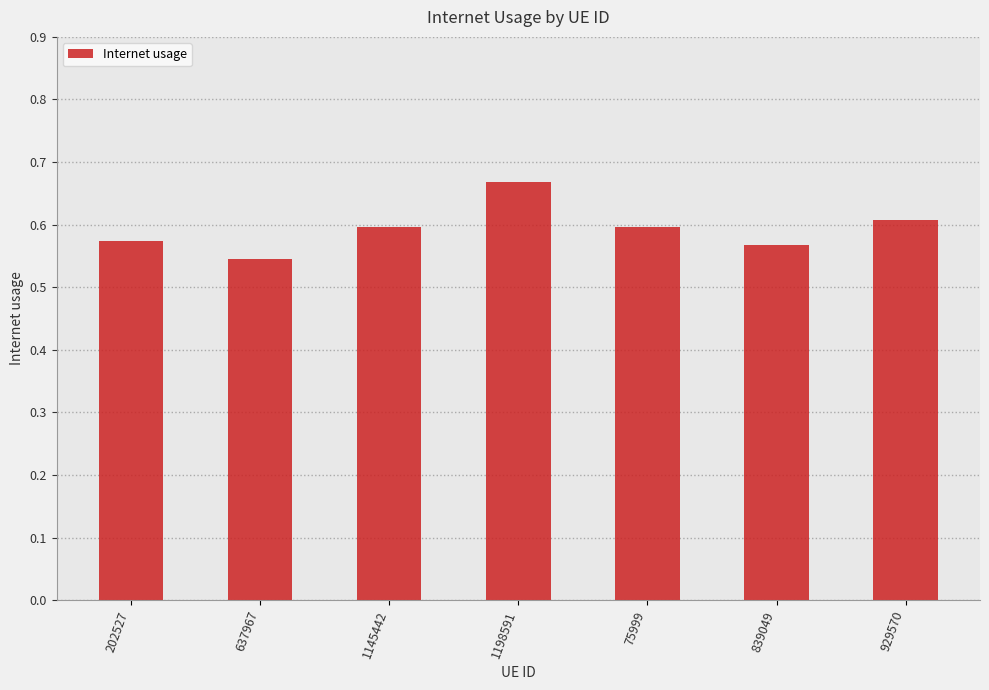

What position from the right is 929570?

1